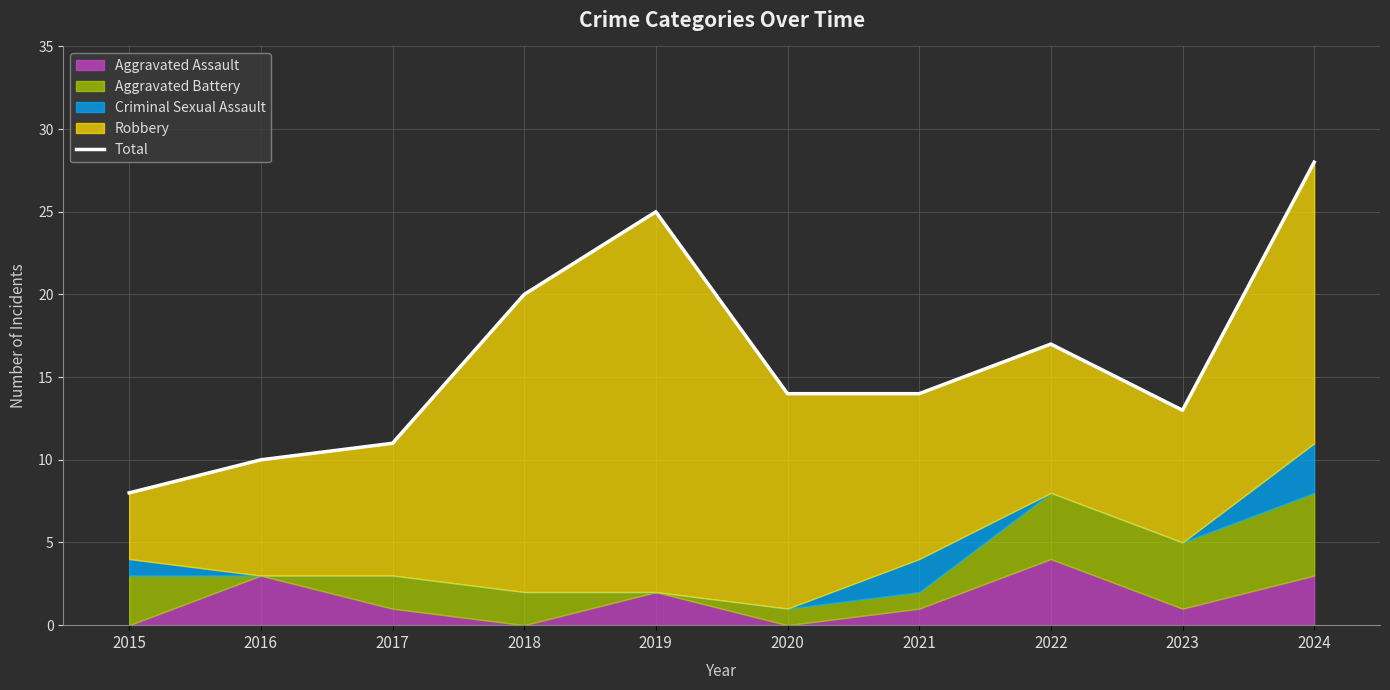

Is it true that the value at 2021 is 8?

False